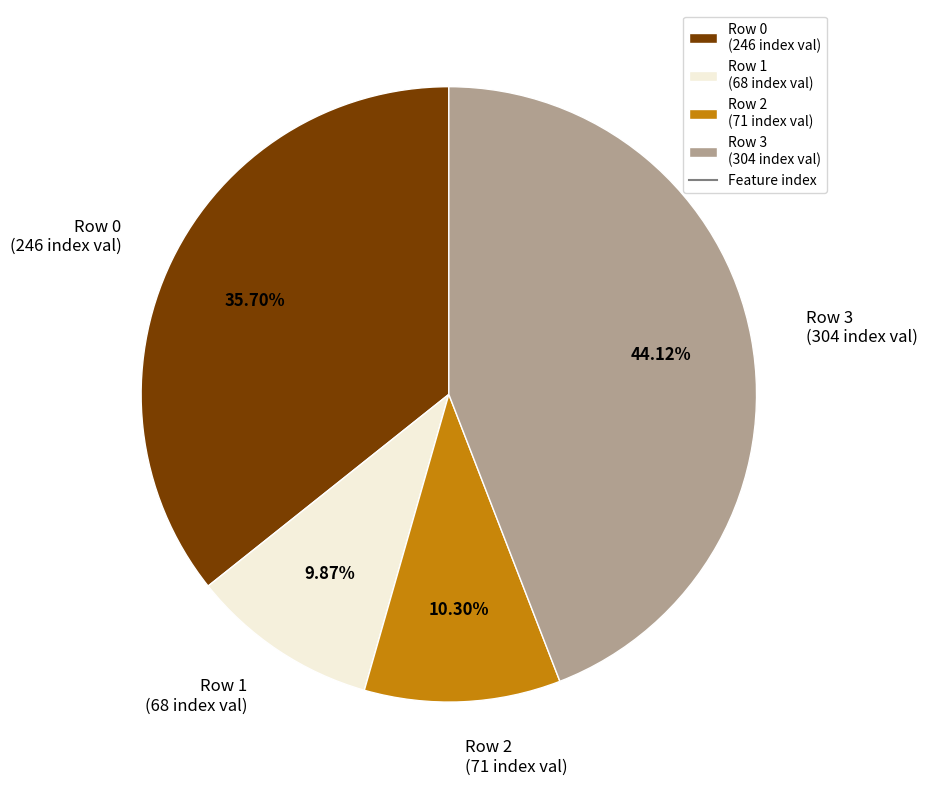

Between Row 0 (246 index val) and Row 2 (71 index val), which is larger?

Row 0 (246 index val)